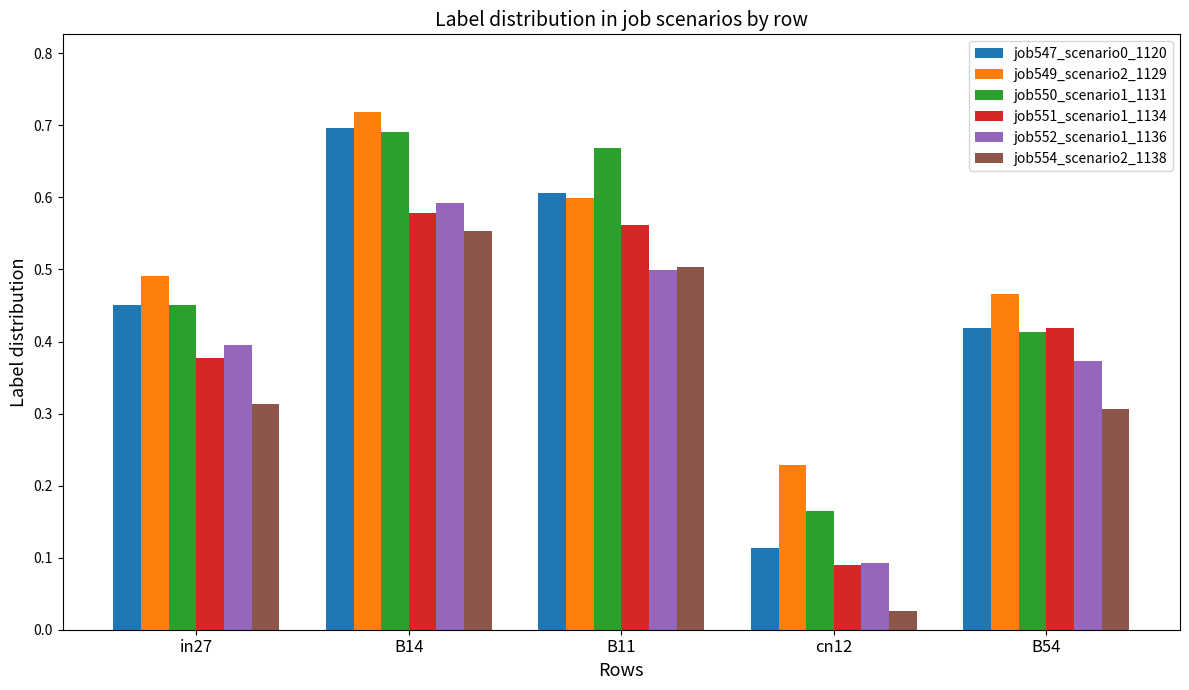

Which category has the highest value across all series?

B14